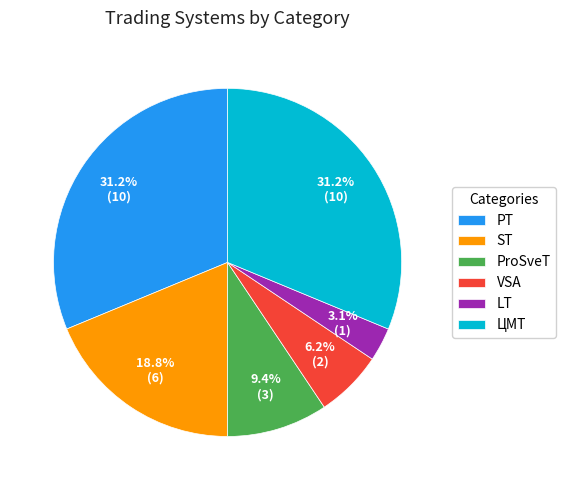

Does ProSveT represent more than half of the total?

No